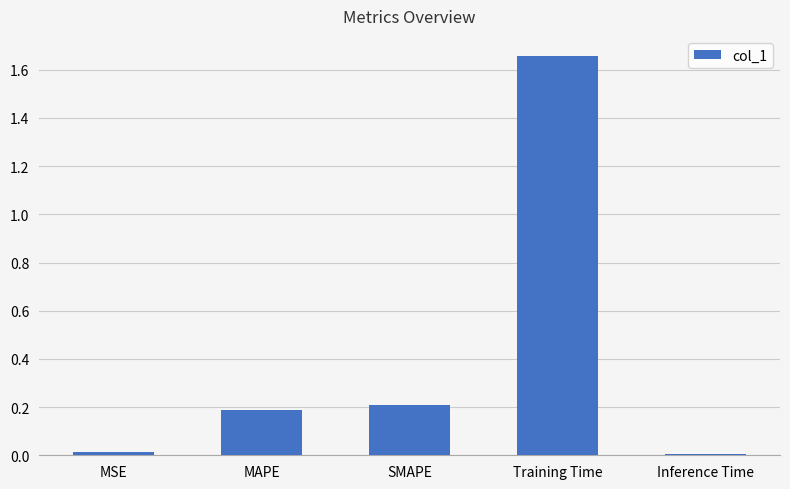

What is the average value?

0.4